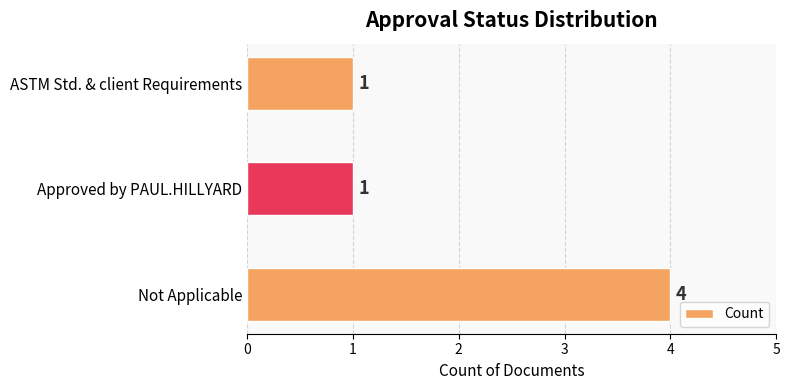

What is the sum of all values?

6